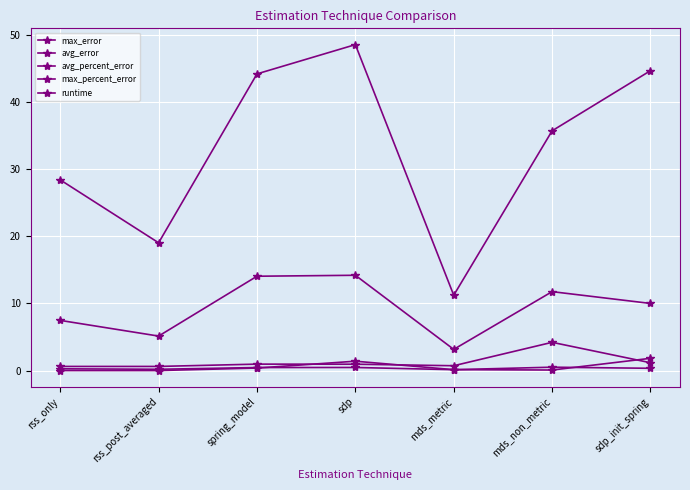

At how many categories does at least one series exceed 16?

6